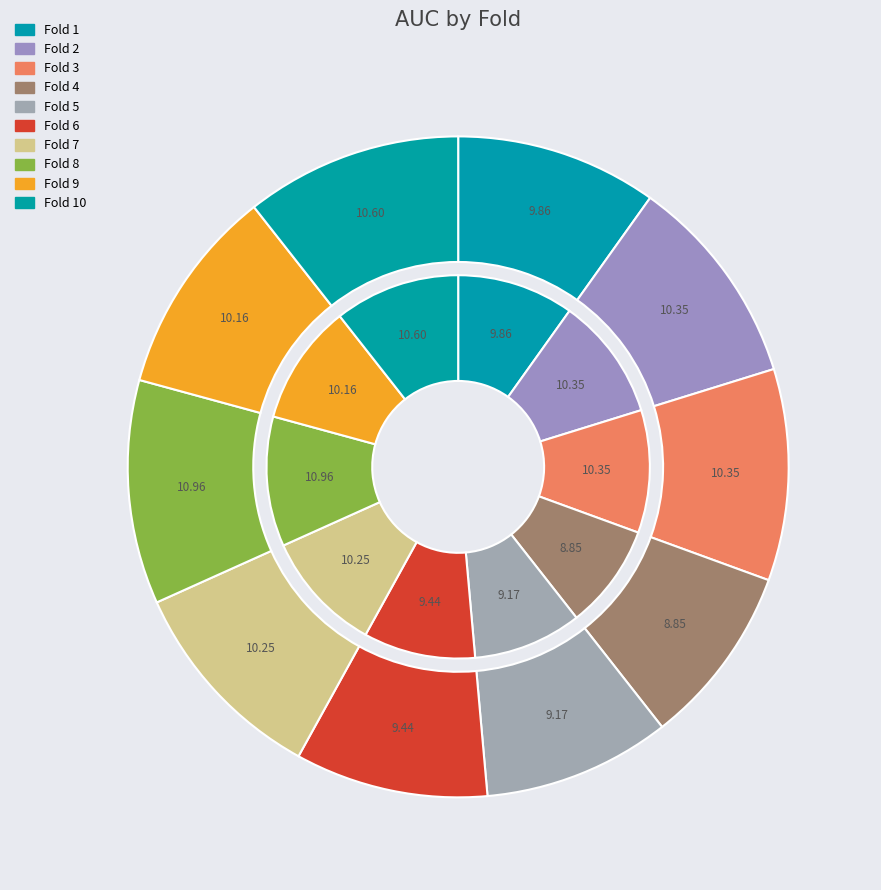

Combined, do Fold 5 and Fold 10 account for over 50%?

No